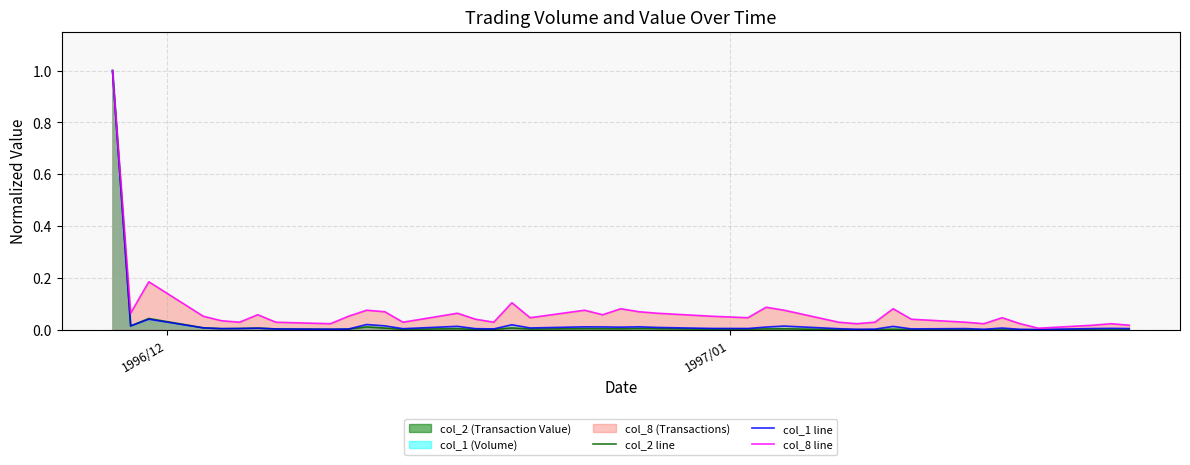

Which series has the largest range (max minus min)?

col_2 line